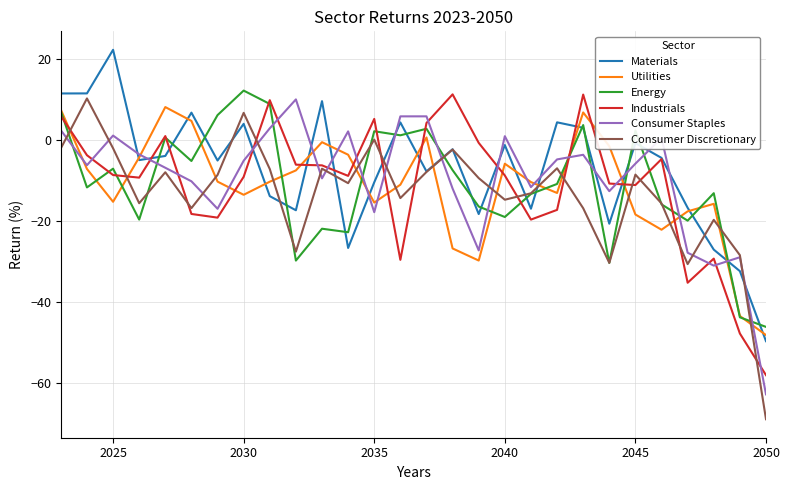

What is the maximum value for Utilities?

8.2